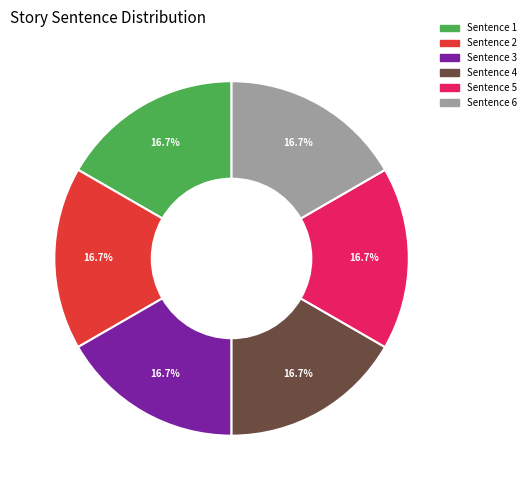

Combined, do Sentence 1 and Sentence 6 account for over 50%?

No